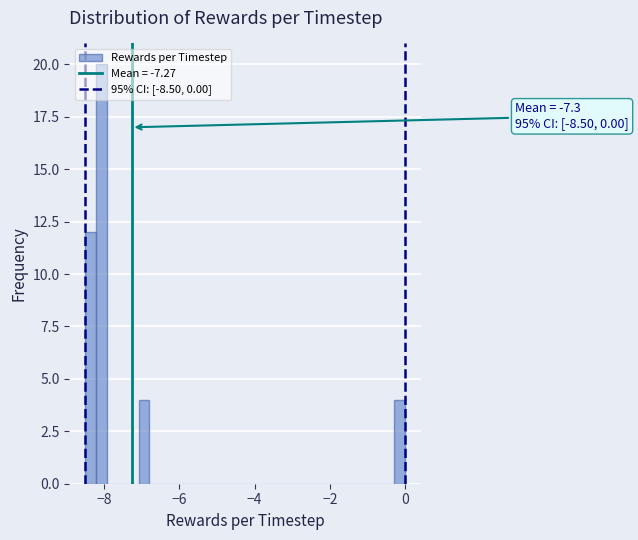

Read against the x-axis, roughly where is the centre of the tallest bar?

-8.0